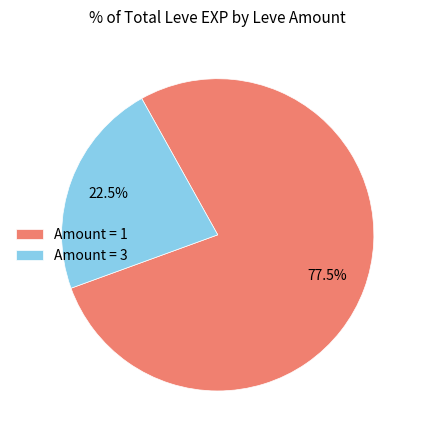

Is there any slice that represents more than half of the pie?

Yes